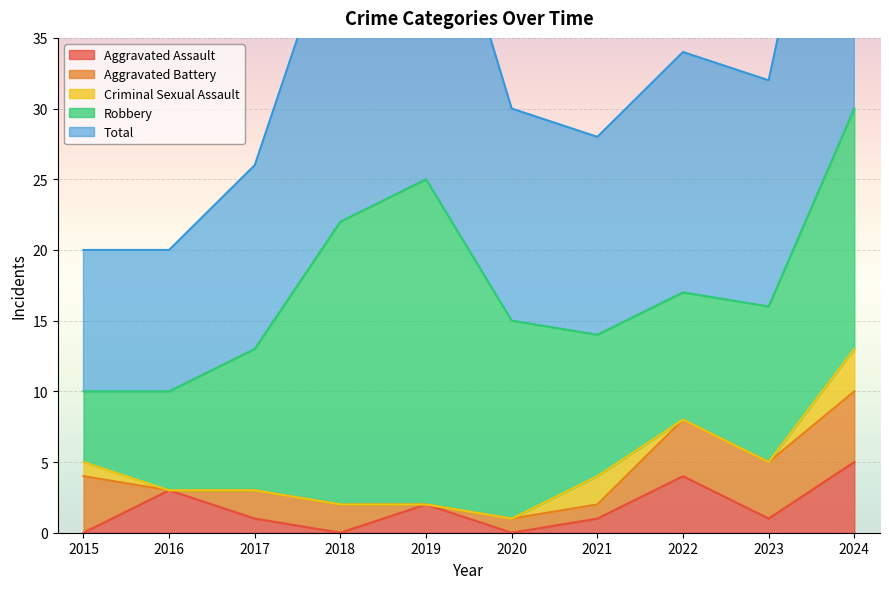

True or false: Aggravated Battery and Criminal Sexual Assault intersect in this chart.

True